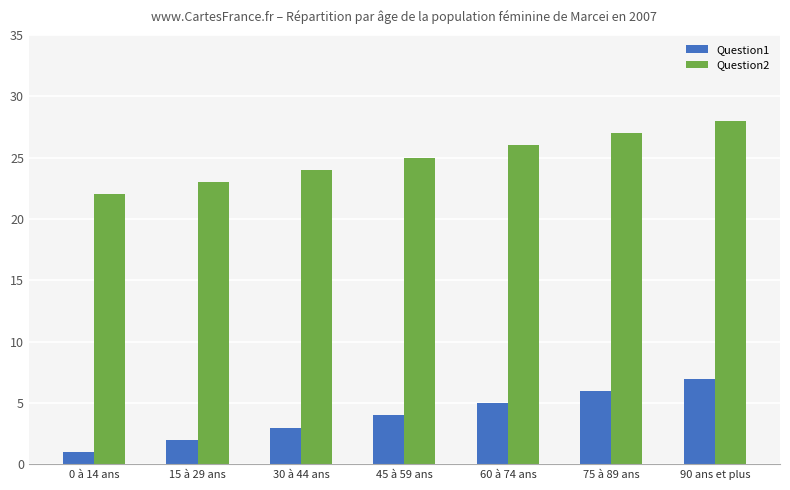

Reading left to right, list all the values displayed in this chart.

Question1: 1	2	3	4	5	6	7
Question2: 22	23	24	25	26	27	28